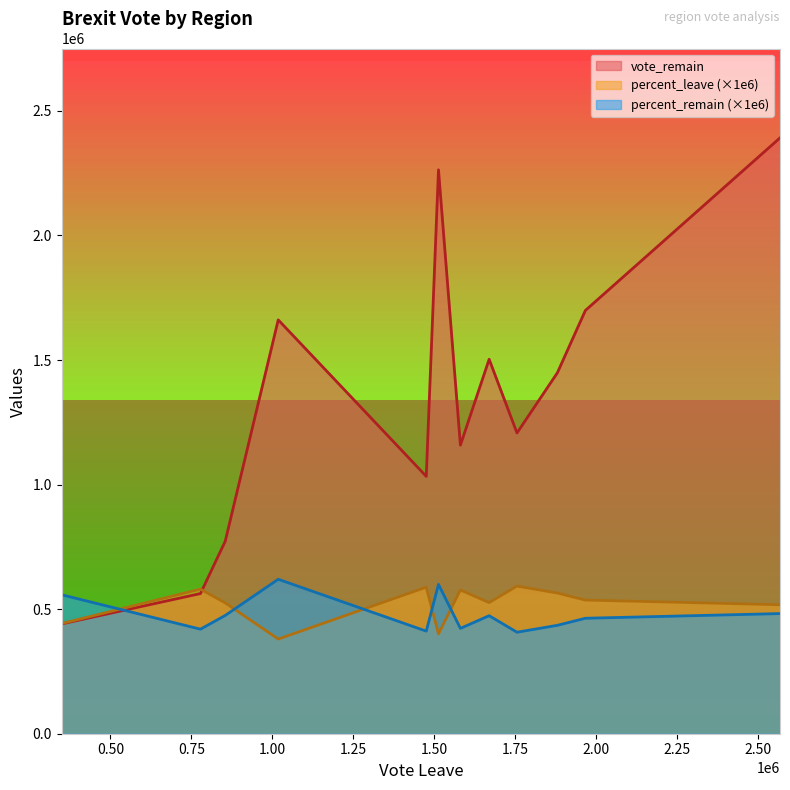

Which series has the largest total across all categories?

vote_remain